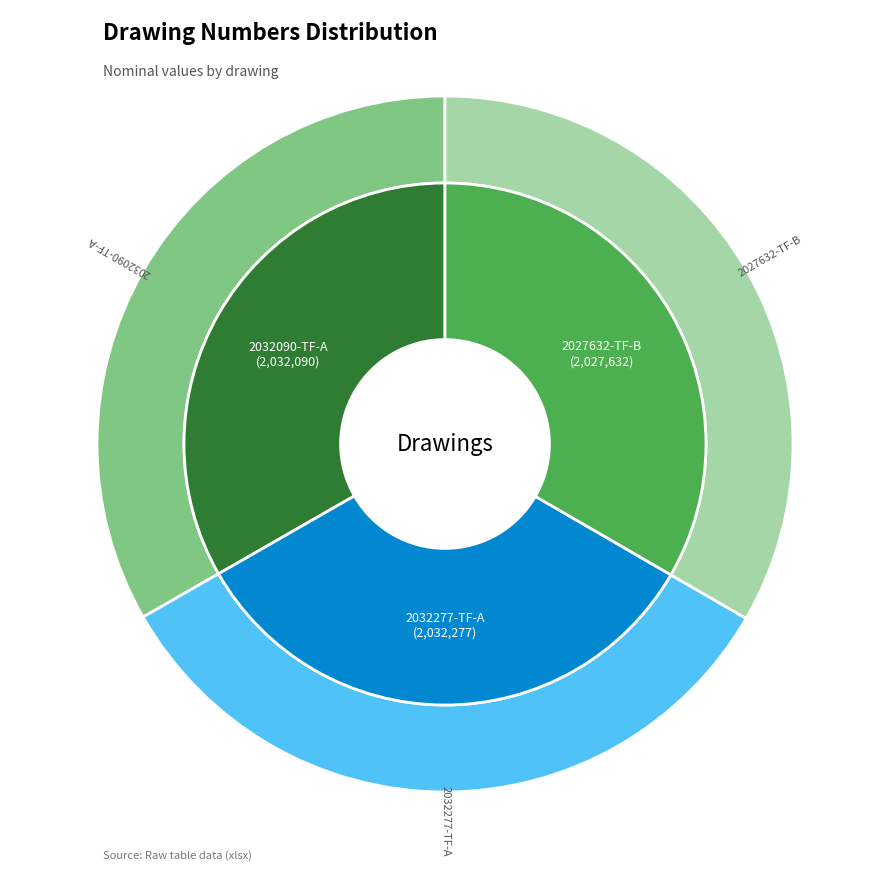

Count the number of slices in the pie.

3